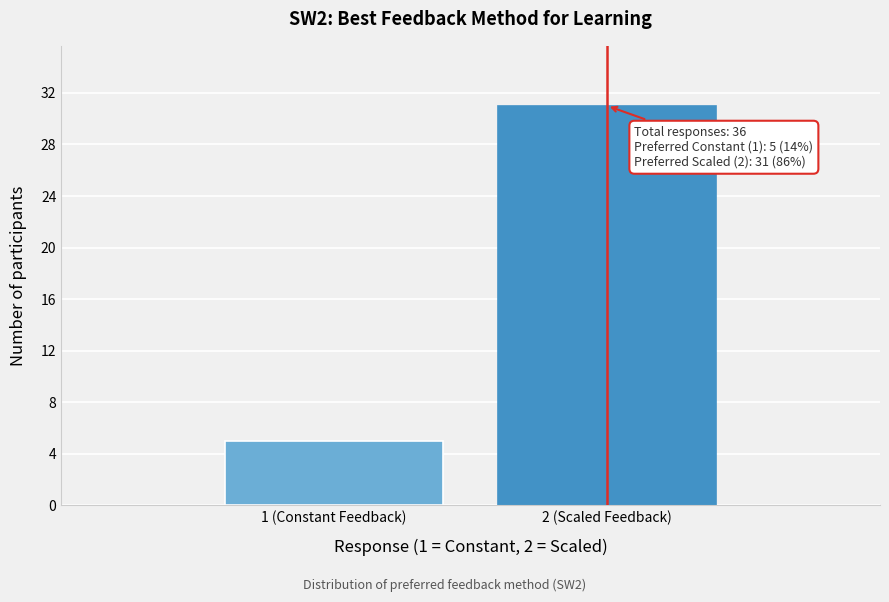

Reading left to right, transcribe all the data shown in this chart.

5	31